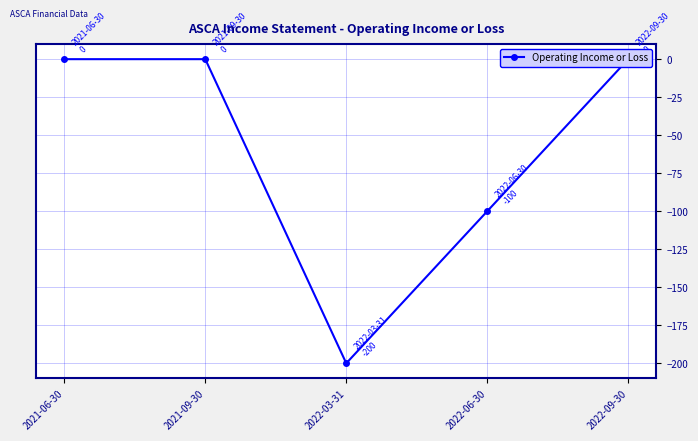

At which category does the chart reach its minimum across all series?

2022-03-31